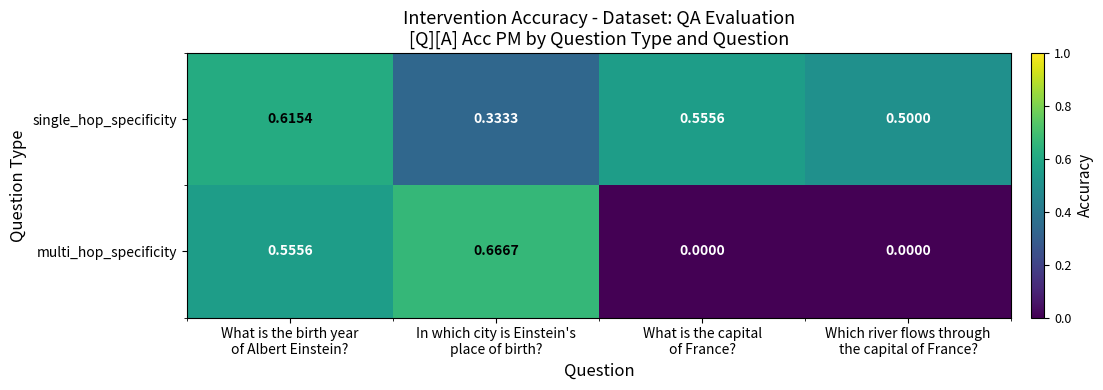

How many data points does each series have?

4